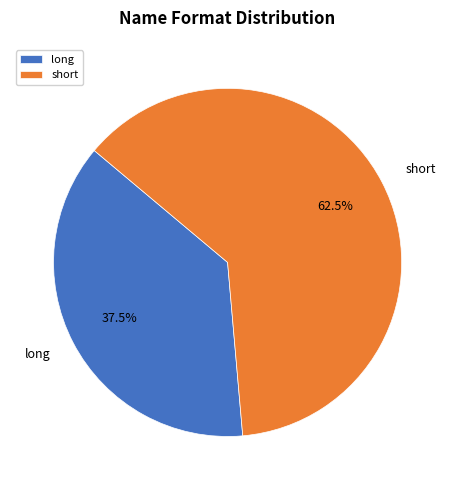

Rank the categories by value from lowest to highest.

long, short